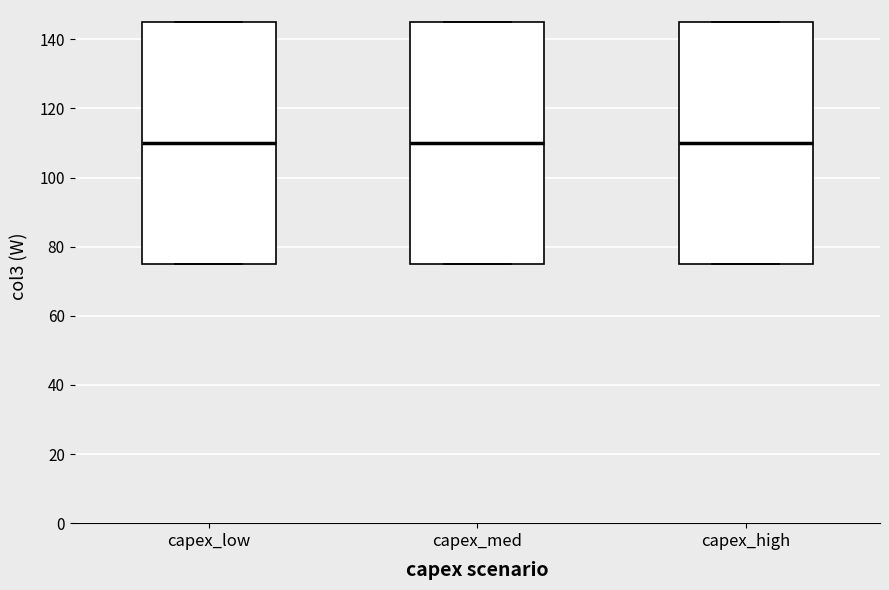

Reading left to right, transcribe this box plot: for each box, give where its median line is, the range the box spans, and where its two whiskers end, as read against the y-axis. The values are not printed on the chart, so give them approximately, as read against the axis.

capex_low: median 110, box 76 to 146, whiskers 76 to 146
capex_med: median 110, box 76 to 146, whiskers 76 to 146
capex_high: median 110, box 76 to 146, whiskers 76 to 146